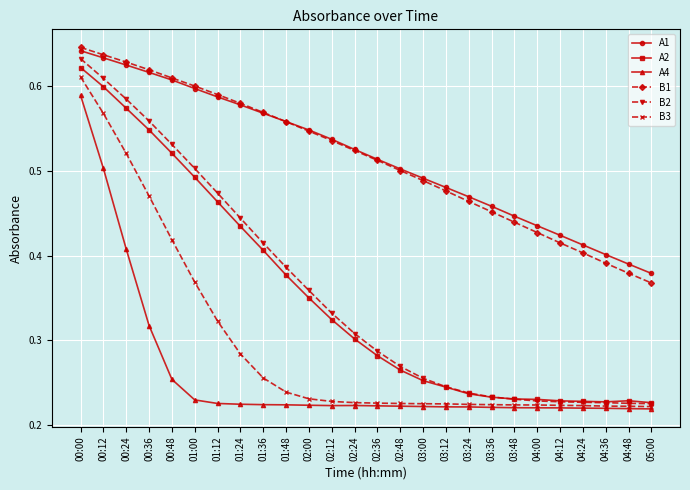

In A2, how many points are lower than both neighbors (excluding endpoints)?

1